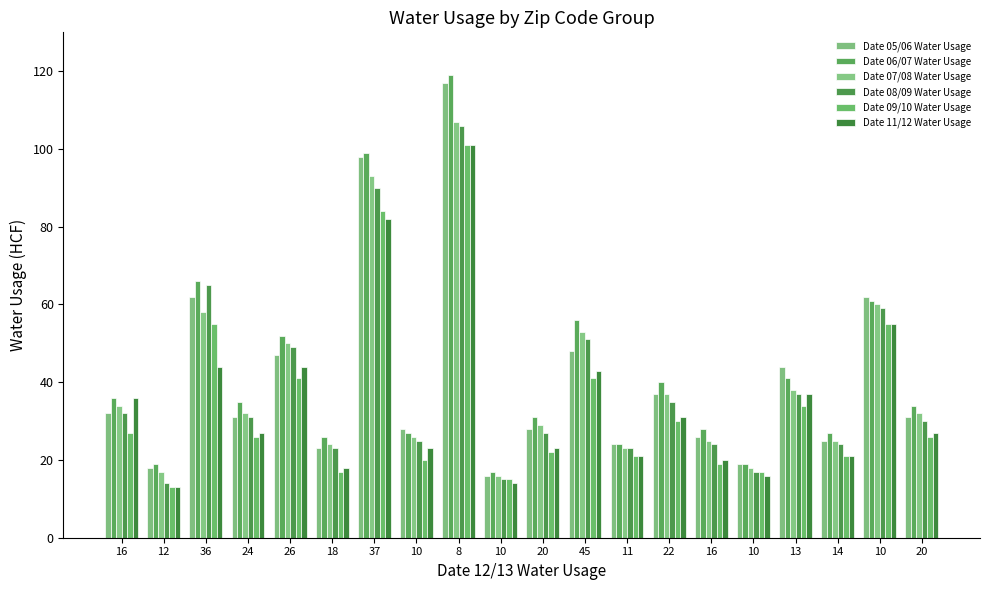

Which series has the widest spread of values?

Date 06/07 Water Usage